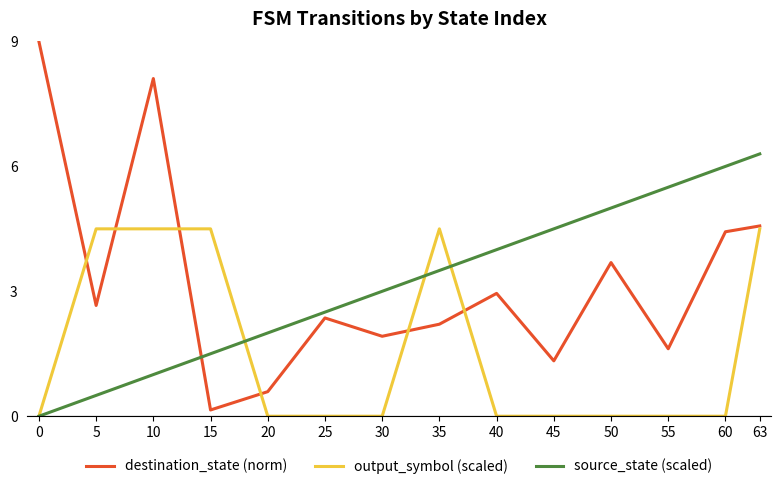

Is the value of output_symbol (scaled) at 35 greater than the value of source_state (scaled) at 10?

Yes